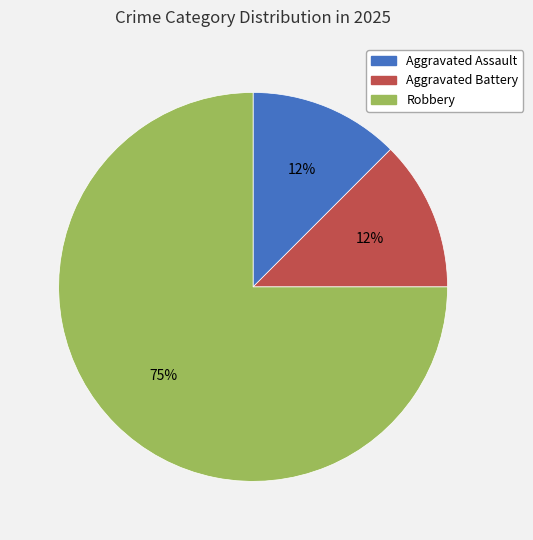

Between Aggravated Battery and Robbery, which is larger?

Robbery